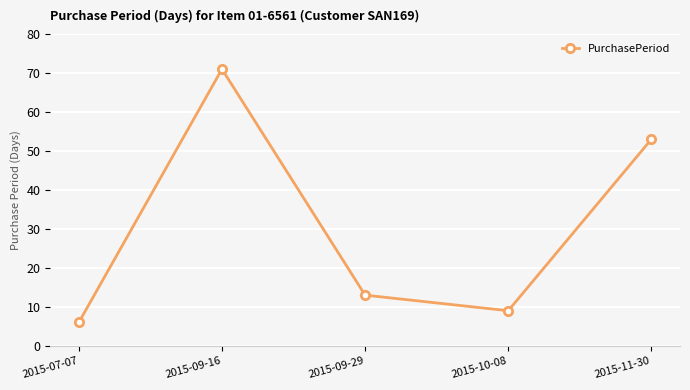

At which label is the value closest to 38?

2015-11-30